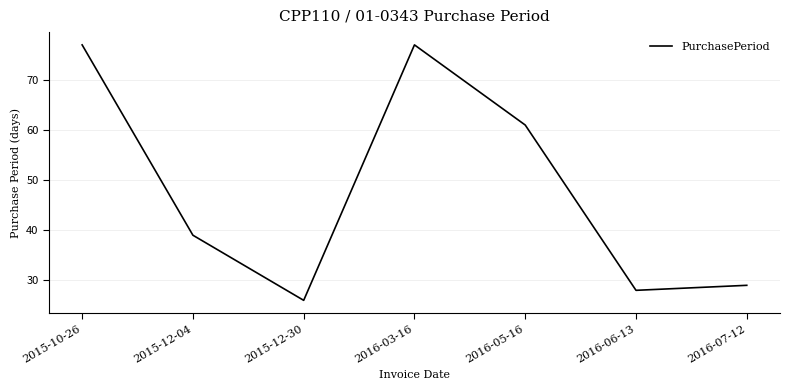

What is the difference between the maximum and minimum values?

51